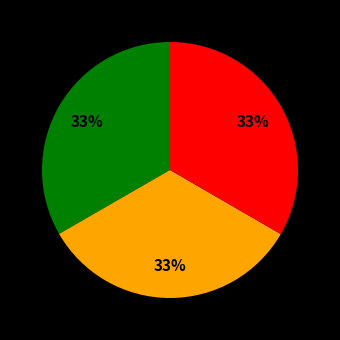

How many segments does this pie chart have?

3